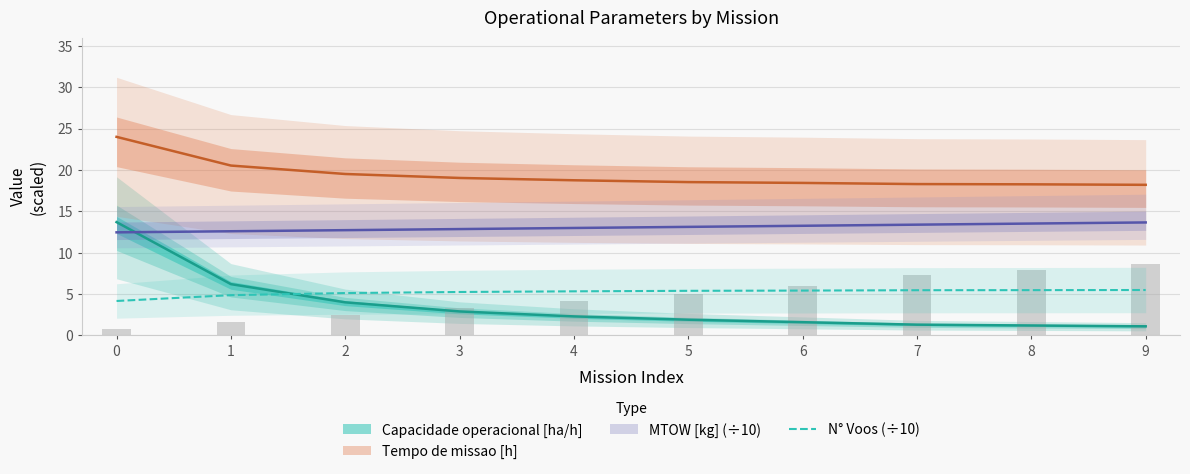

Rank the categories by value from highest to lowest.

9, 8, 7, 6, 5, 4, 3, 2, 1, 0